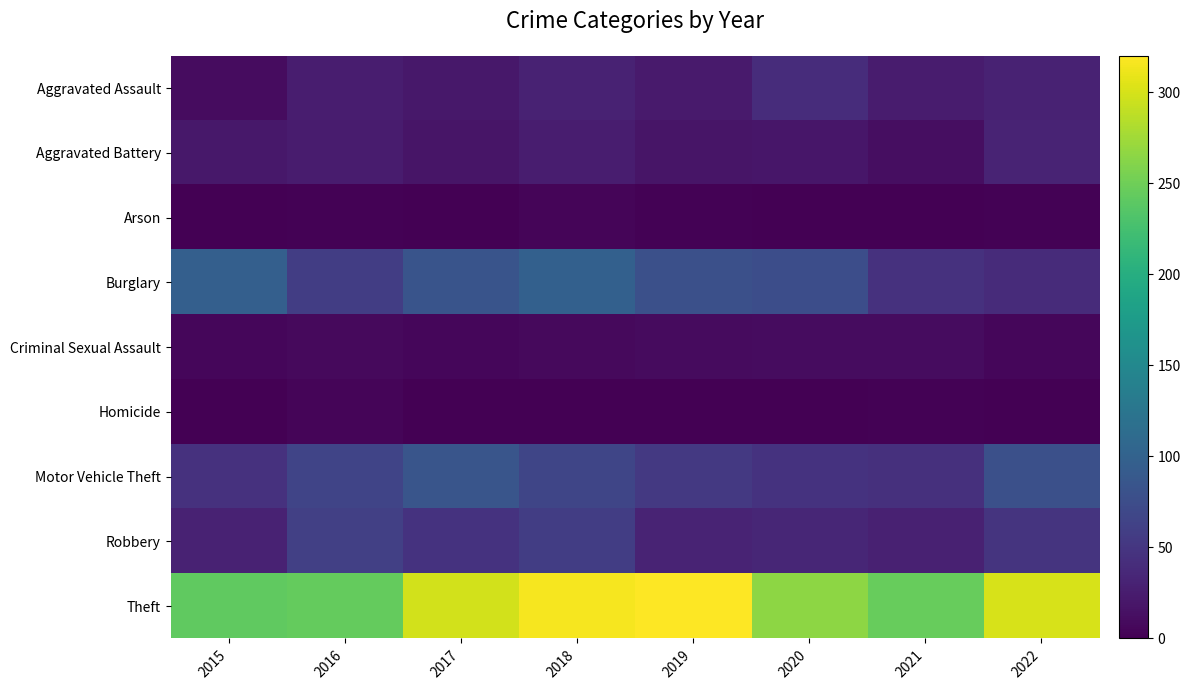

Reading left to right, list all the values displayed in this chart.

Aggravated Assault: 2015=11	2016=26	2017=20	2018=30	2019=23	2020=40	2021=24	2022=31
Aggravated Battery: 2015=20	2016=24	2017=18	2018=25	2019=18	2020=19	2021=12	2022=32
Arson: 2015=0	2016=2	2017=1	2018=4	2019=2	2020=0	2021=1	2022=2
Burglary: 2015=97	2016=58	2017=83	2018=98	2019=78	2020=75	2021=46	2022=39
Criminal Sexual Assault: 2015=5	2016=8	2017=5	2018=8	2019=9	2020=11	2021=11	2022=6
Homicide: 2015=1	2016=4	2017=1	2018=1	2019=1	2020=1	2021=2	2022=0
Motor Vehicle Theft: 2015=45	2016=65	2017=84	2018=67	2019=53	2020=47	2021=44	2022=78
Robbery: 2015=30	2016=61	2017=47	2018=58	2019=32	2020=34	2021=29	2022=48
Theft: 2015=242	2016=244	2017=298	2018=315	2019=320	2020=266	2021=245	2022=301